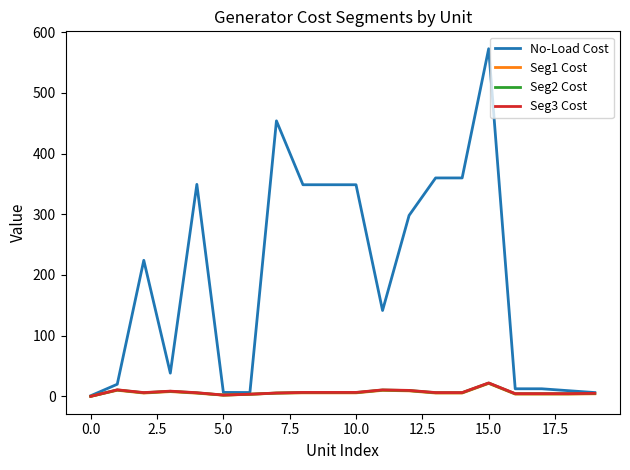

What is the maximum value for Seg3 Cost?

22.1